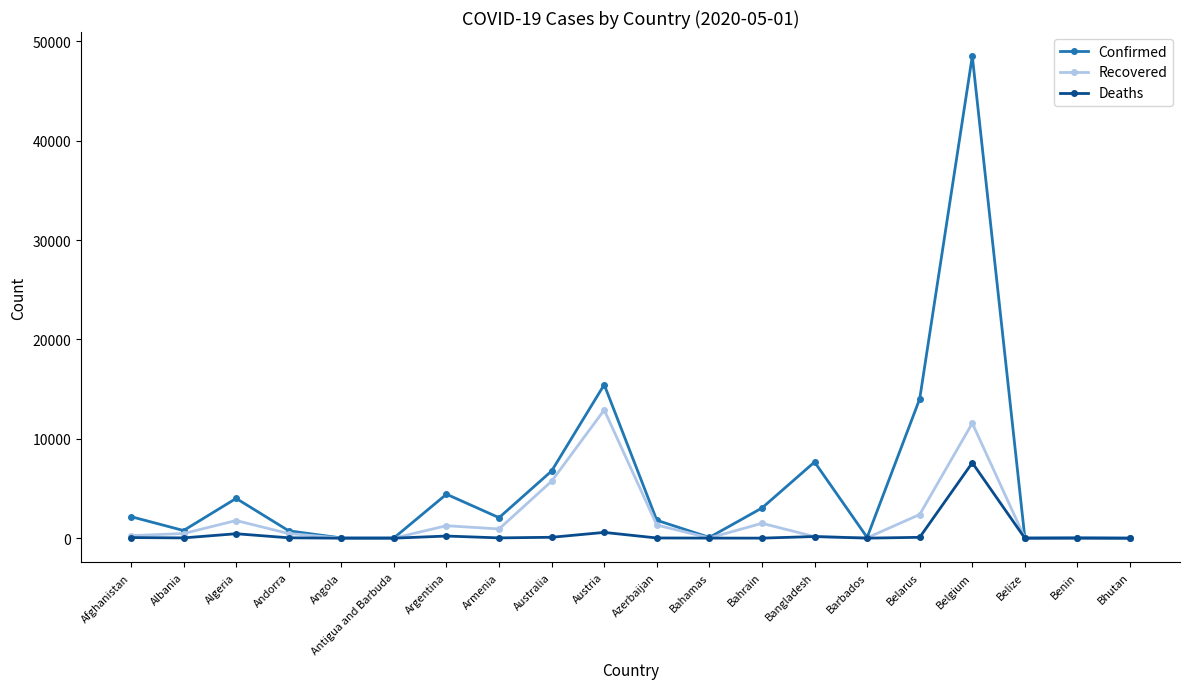

True or false: Recovered has more than 2 points higher than both neighbors.

True